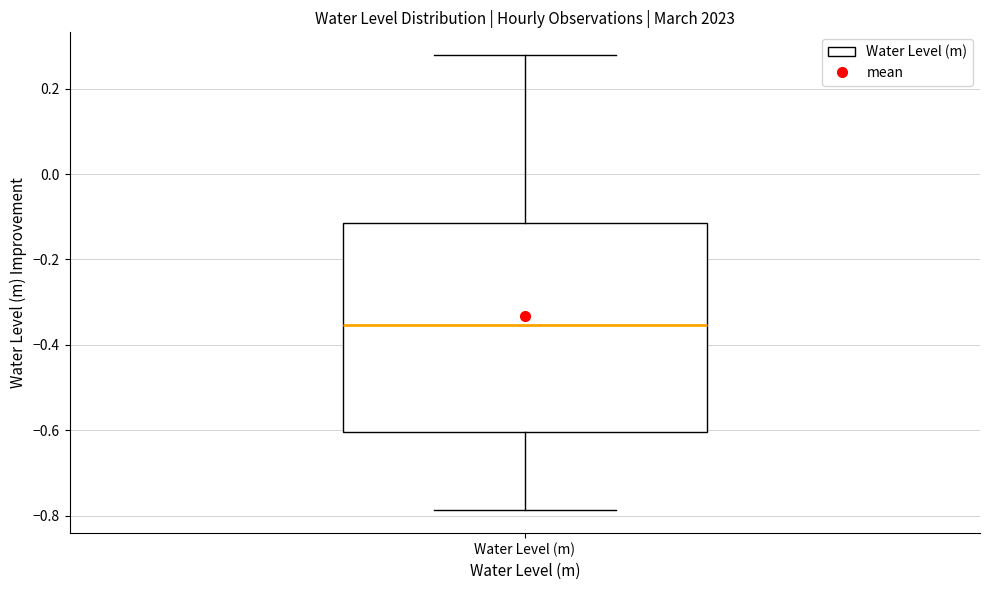

Read this box plot against the y-axis: the position of the median line, the range covered by the box, and the ends of both whiskers. The values are not printed on the chart, so give them approximately, as read against the axis.

median -0.36, box -0.60 to -0.12, whiskers -0.78 to 0.28